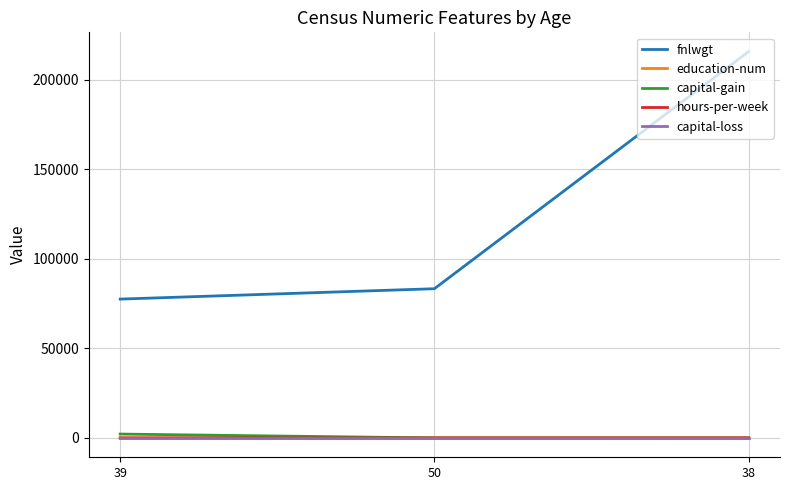

What is the maximum value shown in the chart?

215646